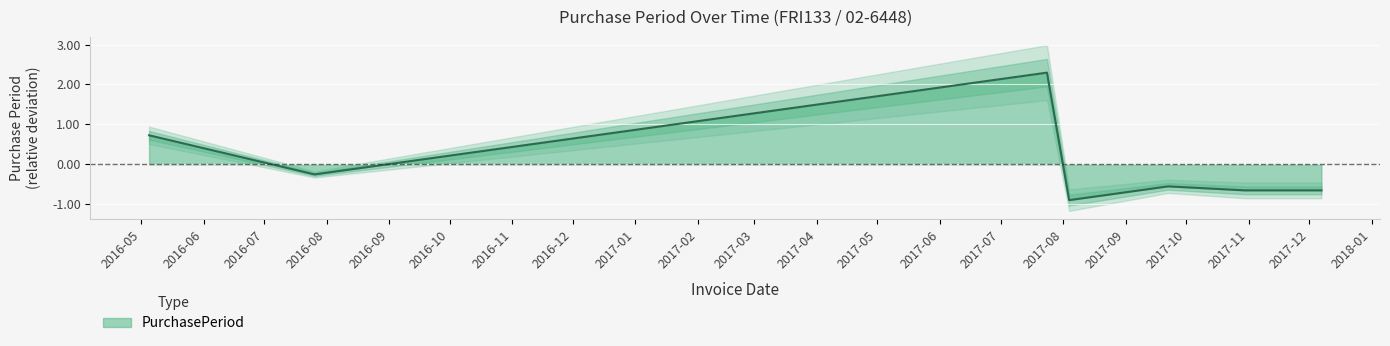

True or false: the data shows -0.9 at 2017-10-30.

False